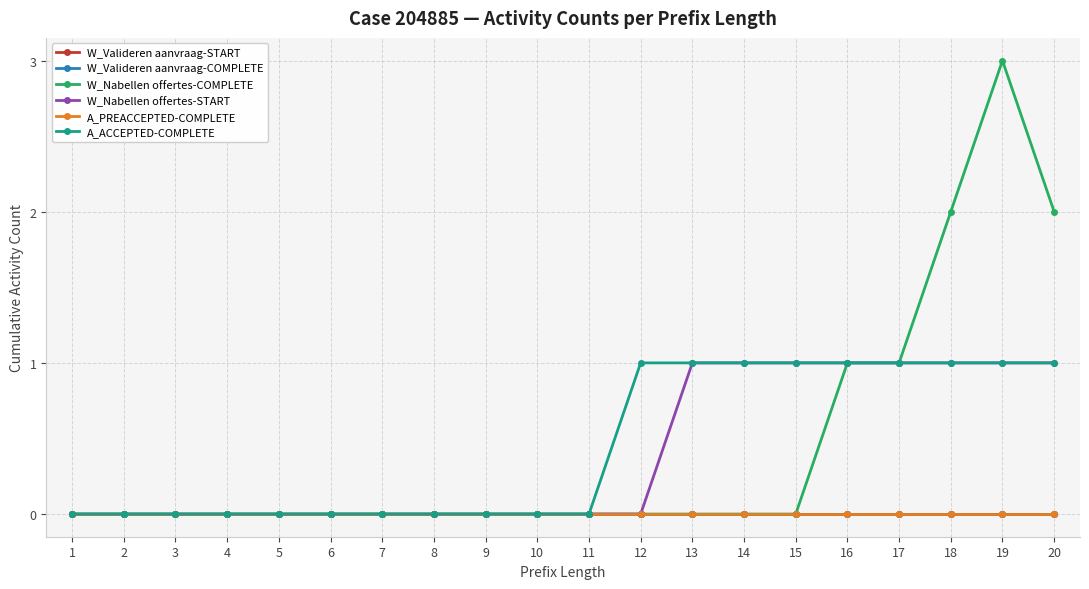

True or false: W_Nabellen offertes-START has more than 1 points higher than both neighbors.

False